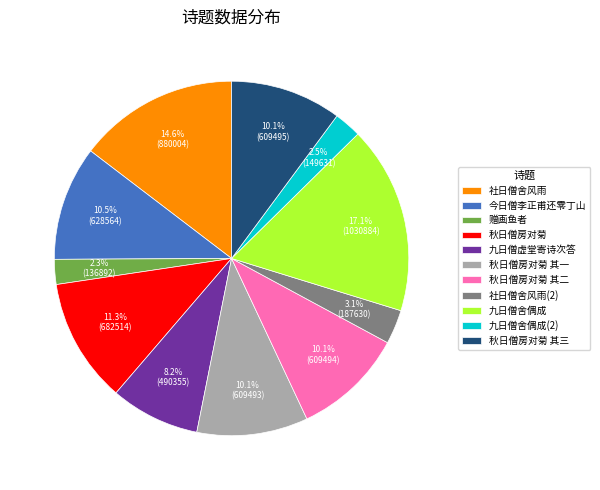

To the nearest percent, what percentage of the pie is 九日僧虚堂寄诗次答?

8%